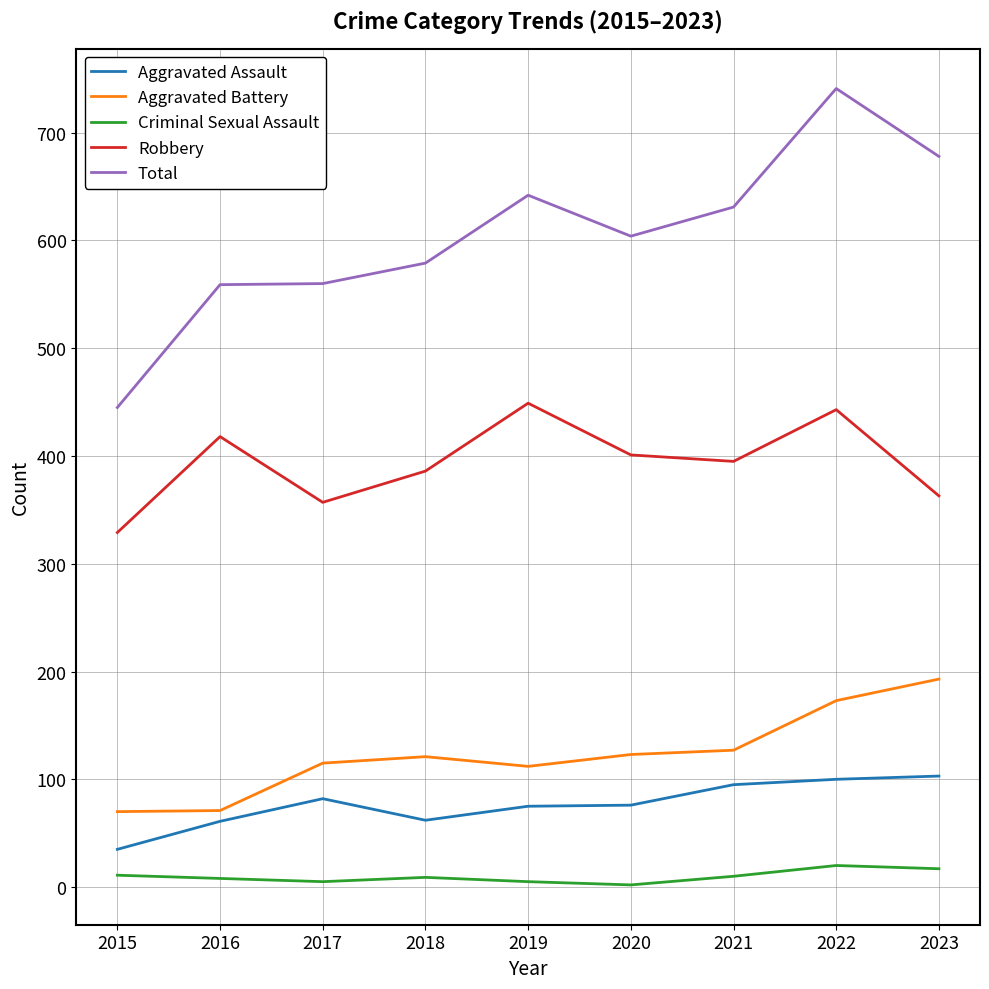

Which series has the largest total across all categories?

Total